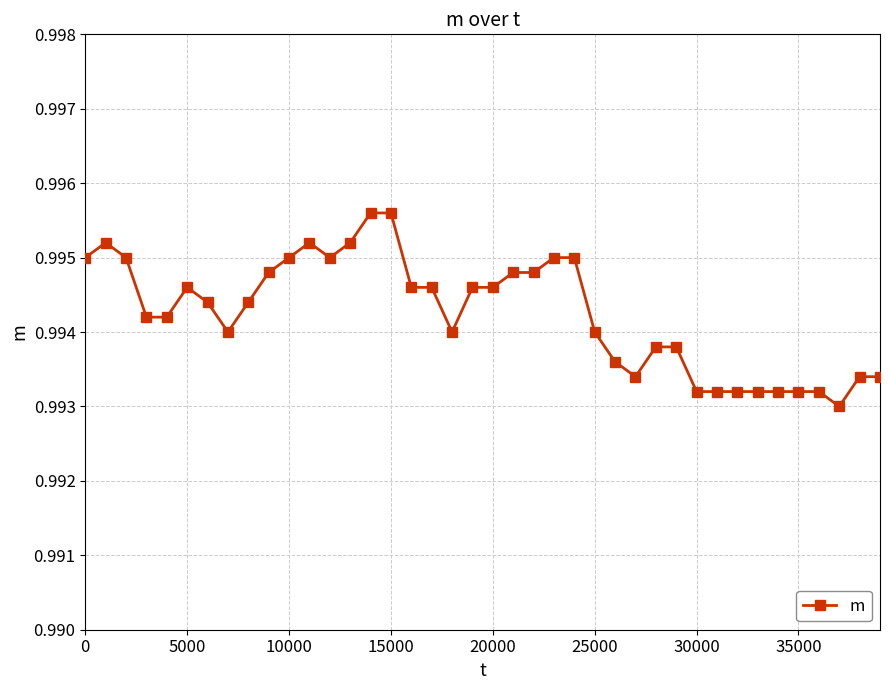

What is the sum of all values?

39.8